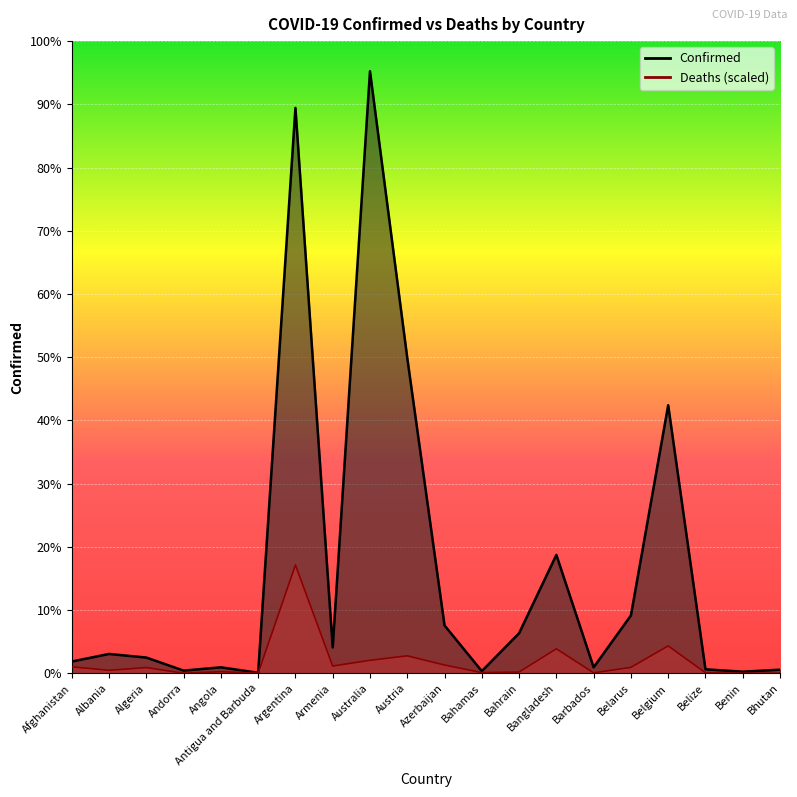

Which category has the highest value in the Confirmed series?

Australia